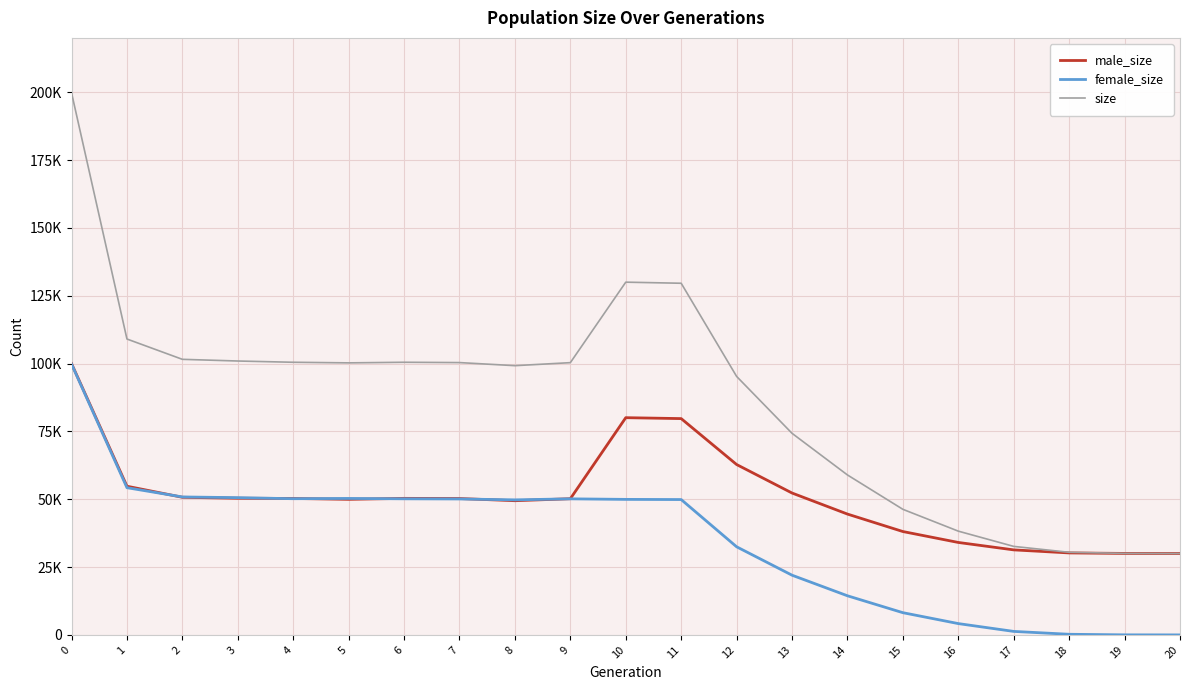

What is the lowest value of the size series?

30000